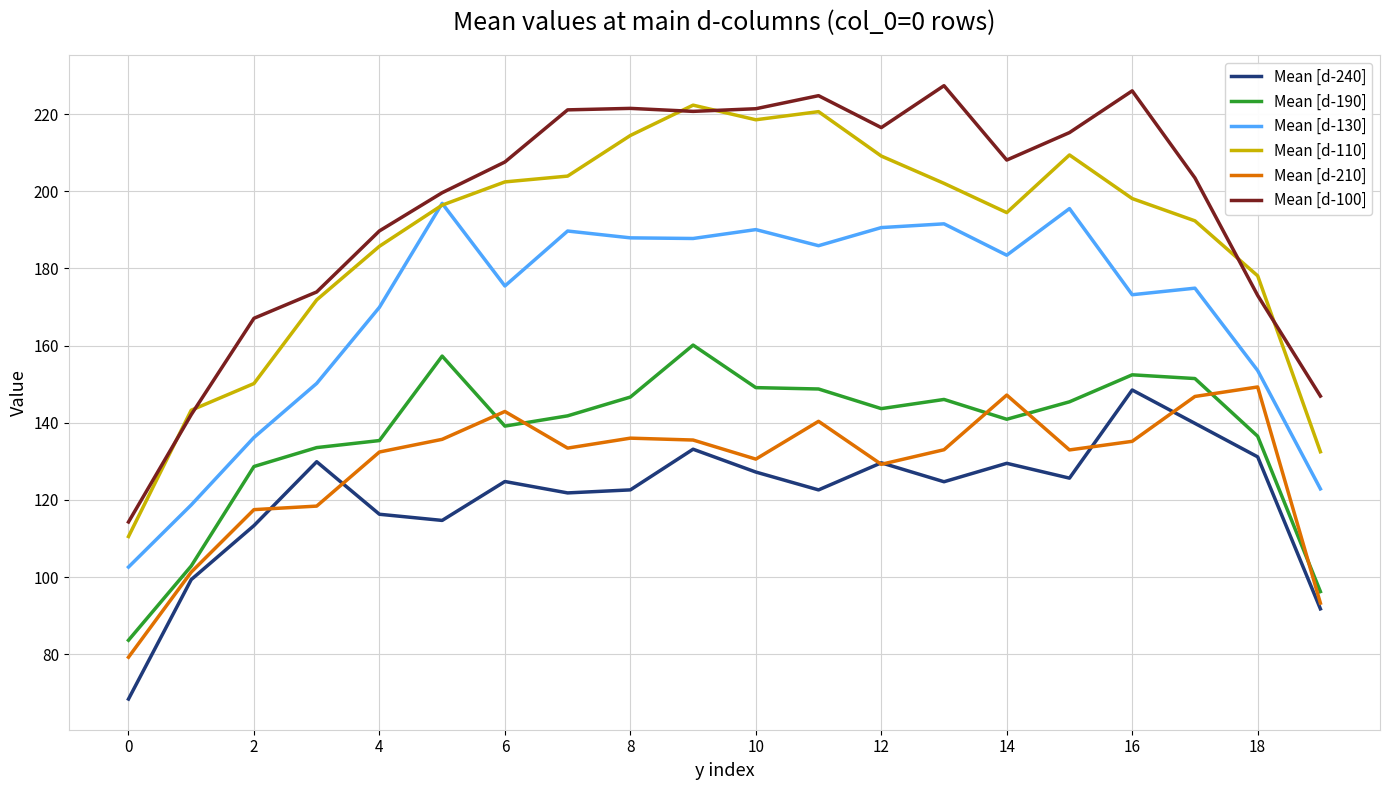

Which series has the largest total across all categories?

Mean [d-100]